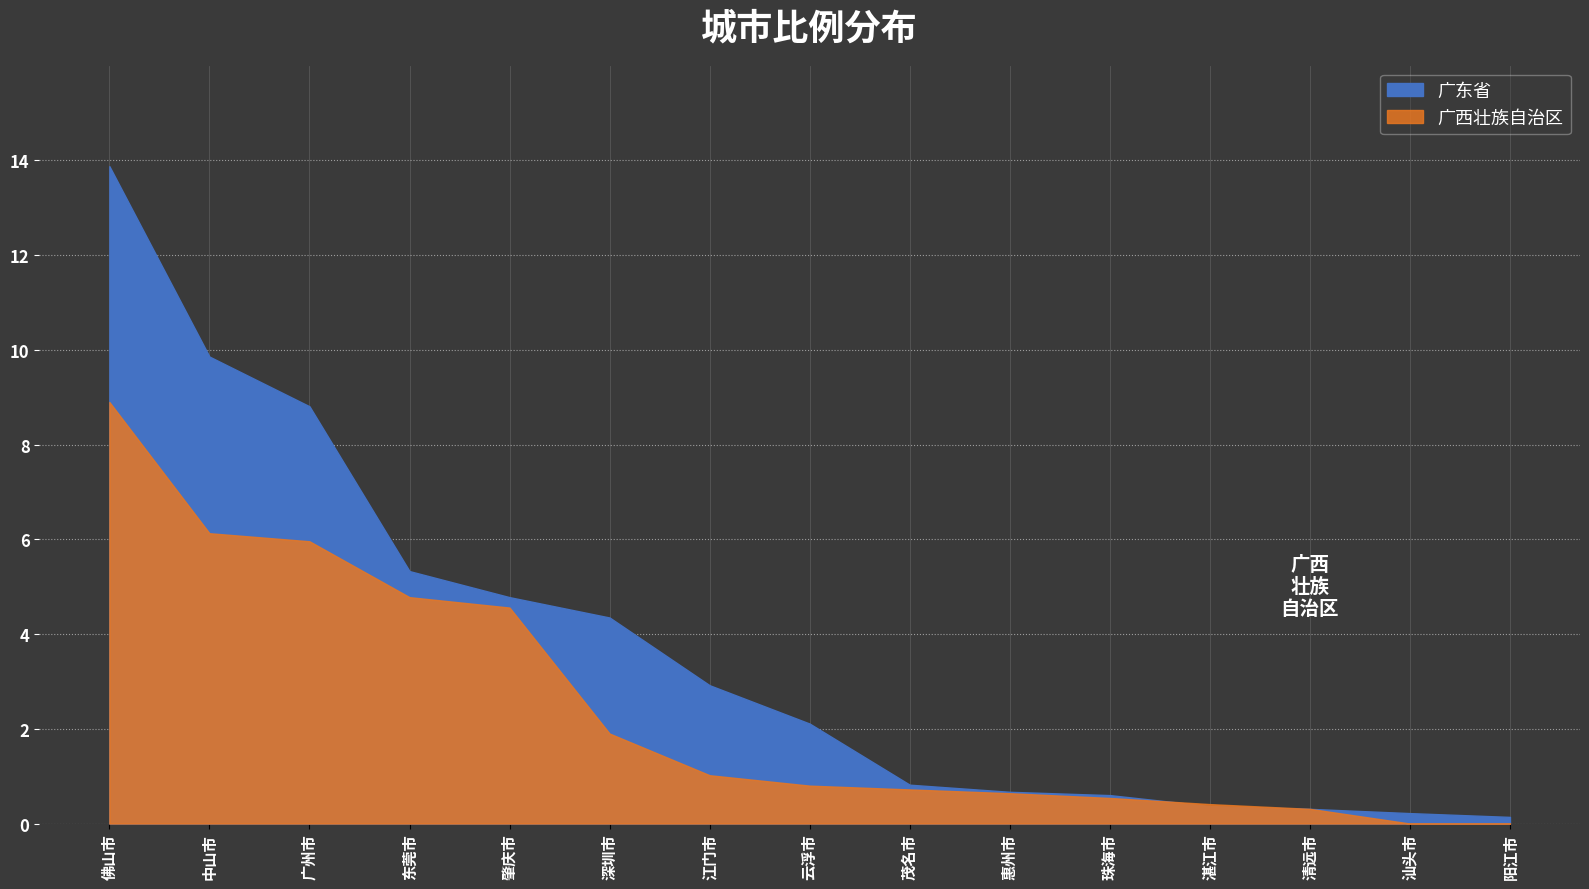

True or false: 广西壮族自治区 and 广东省 intersect in this chart.

True